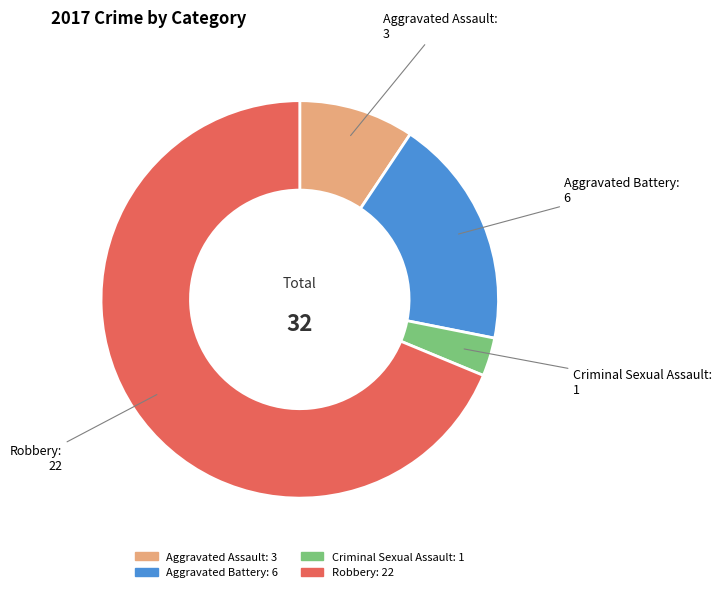

True or false: Aggravated Assault accounts for 9% of the total.

True